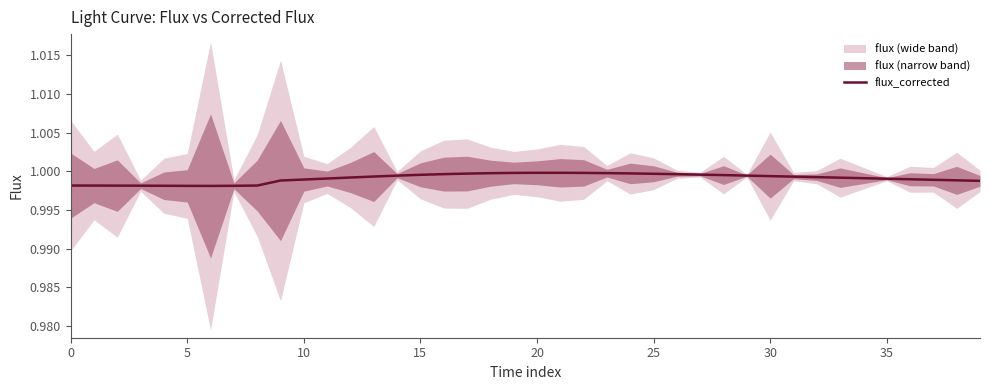

Between 9 and 23, which is larger?

23